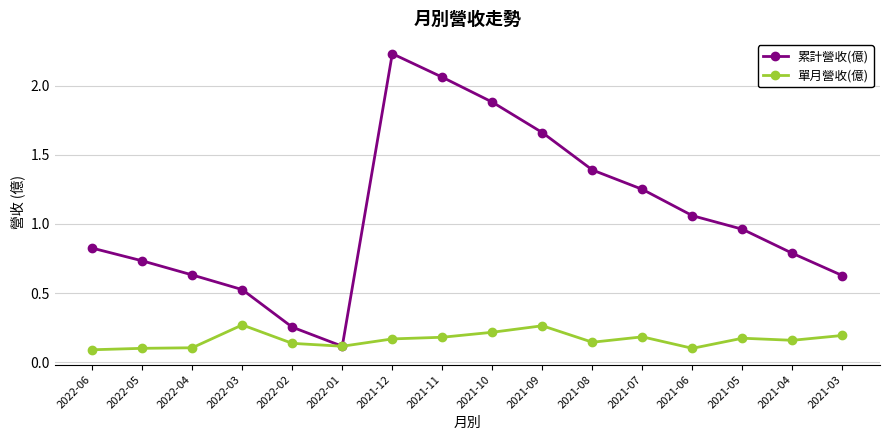

What position from the right is 2021-06?

4